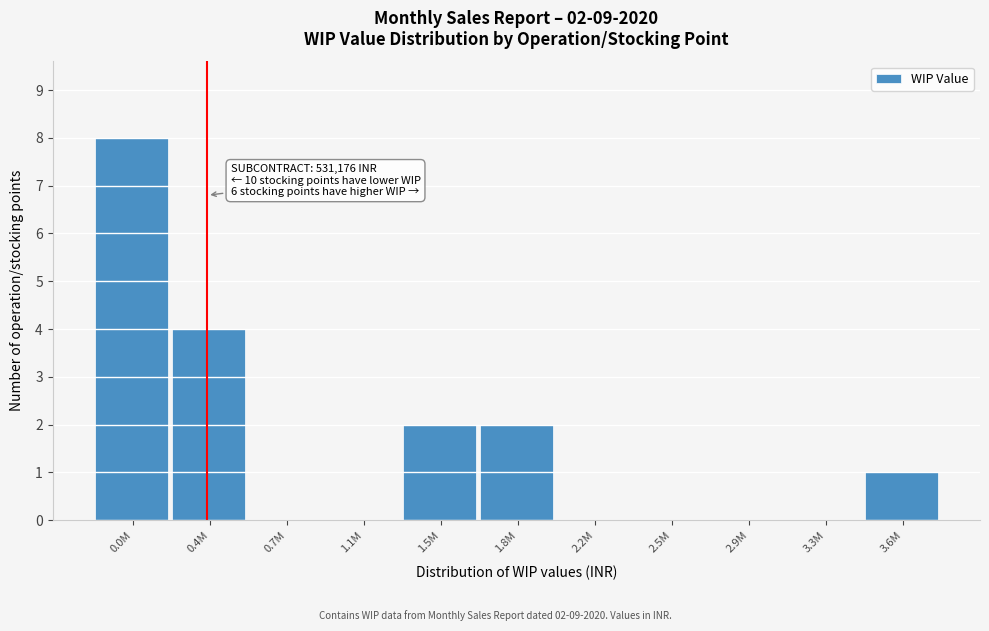

Reading right to left, what are all the values shown in this chart?

3.6M=1	3.3M=0	2.9M=0	2.5M=0	2.2M=0	1.8M=2	1.5M=2	1.1M=0	0.7M=0	0.4M=4	0.0M=8